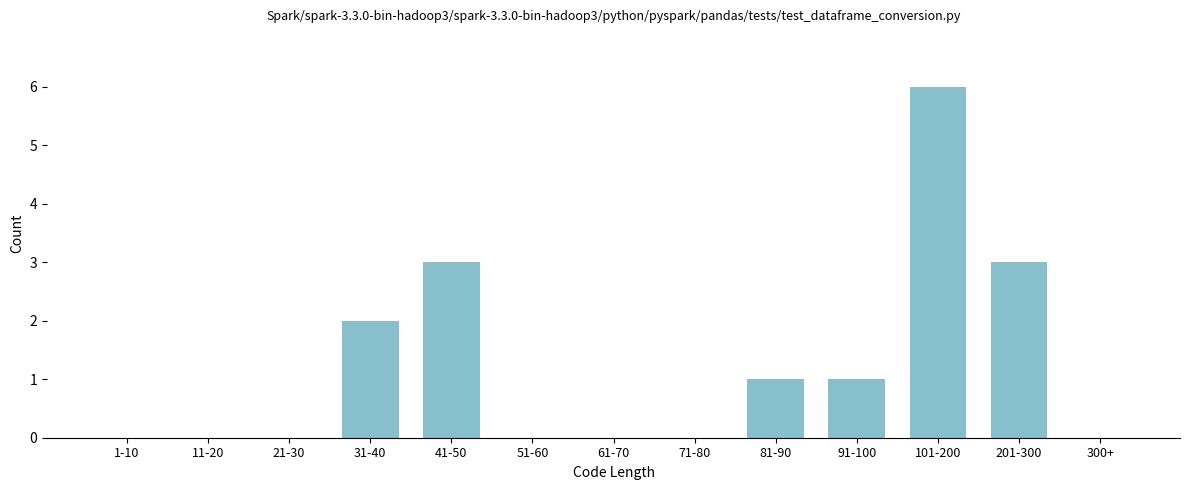

Reading left to right, extract all data points from this chart.

1-10=0	11-20=0	21-30=0	31-40=2	41-50=3	51-60=0	61-70=0	71-80=0	81-90=1	91-100=1	101-200=6	201-300=3	300+=0